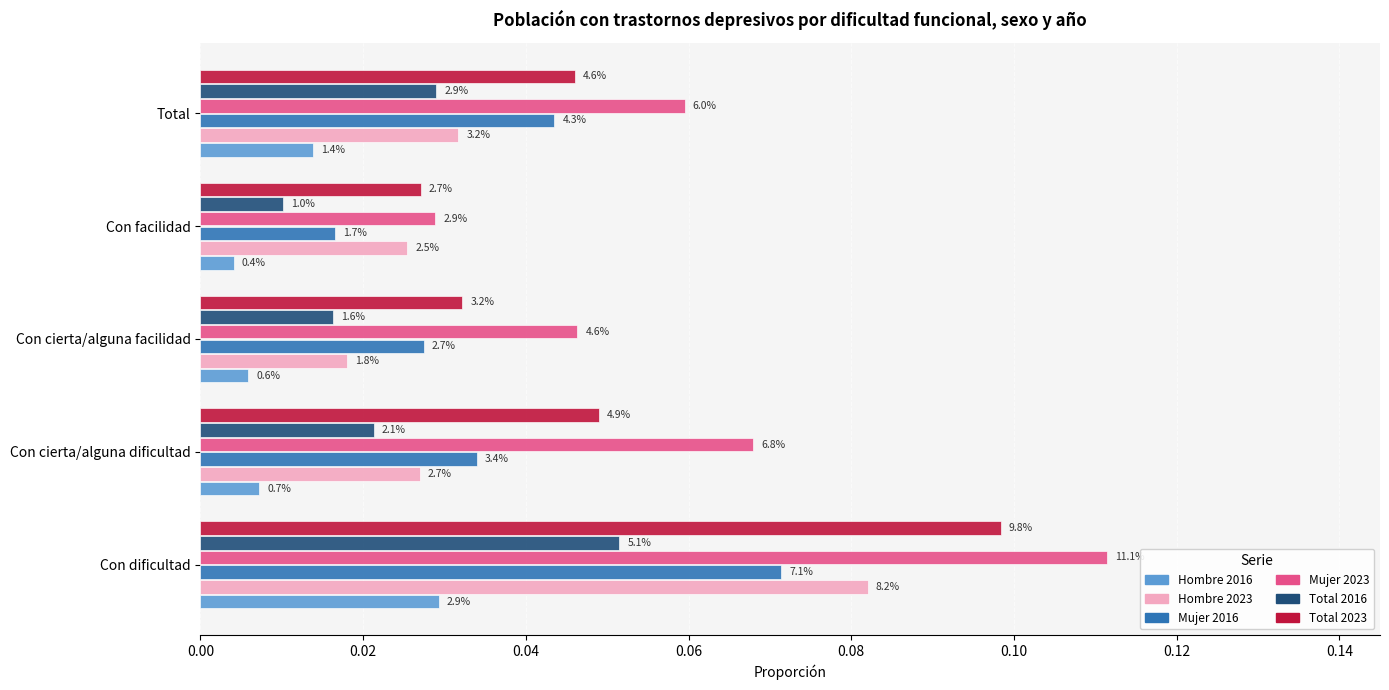

What are all the series names shown in the legend?

Hombre 2016, Hombre 2023, Mujer 2016, Mujer 2023, Total 2016, Total 2023